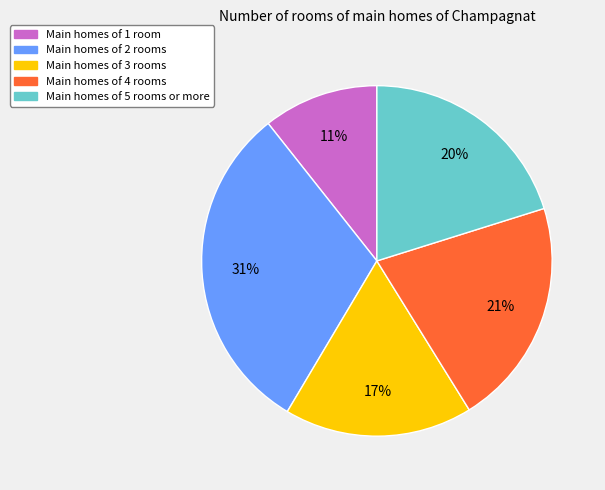

How many slices are in this pie chart?

5